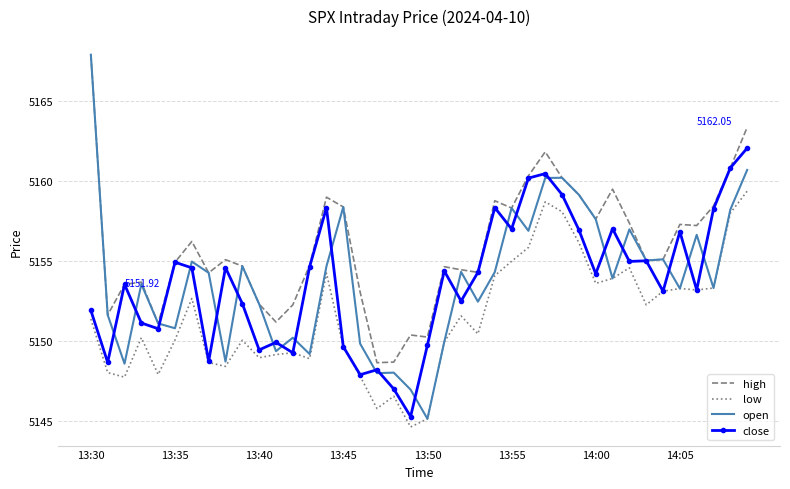

Count the number of categories in the chart.

40